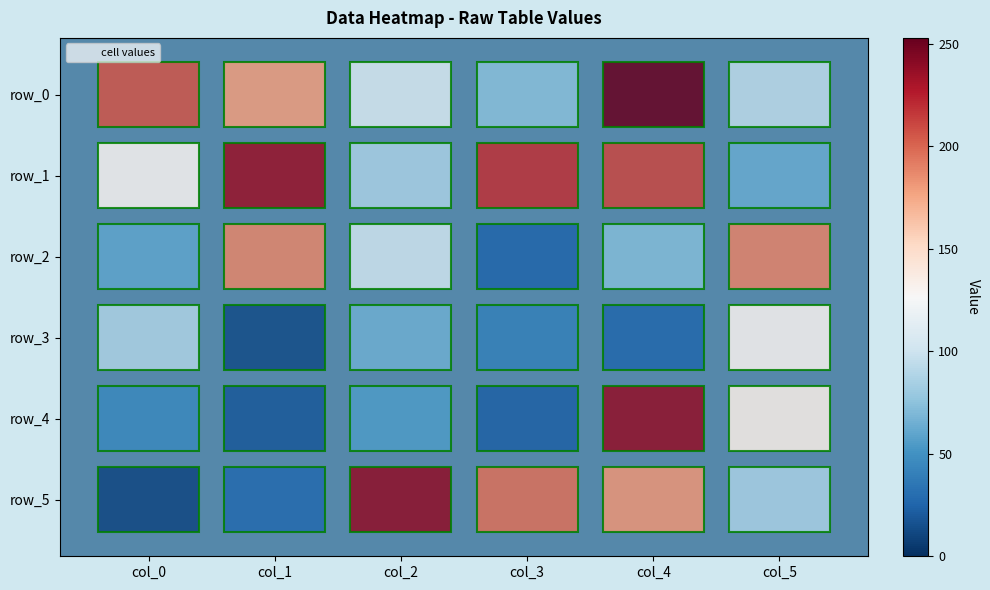

Between col_5 and col_2, which is larger?

col_2